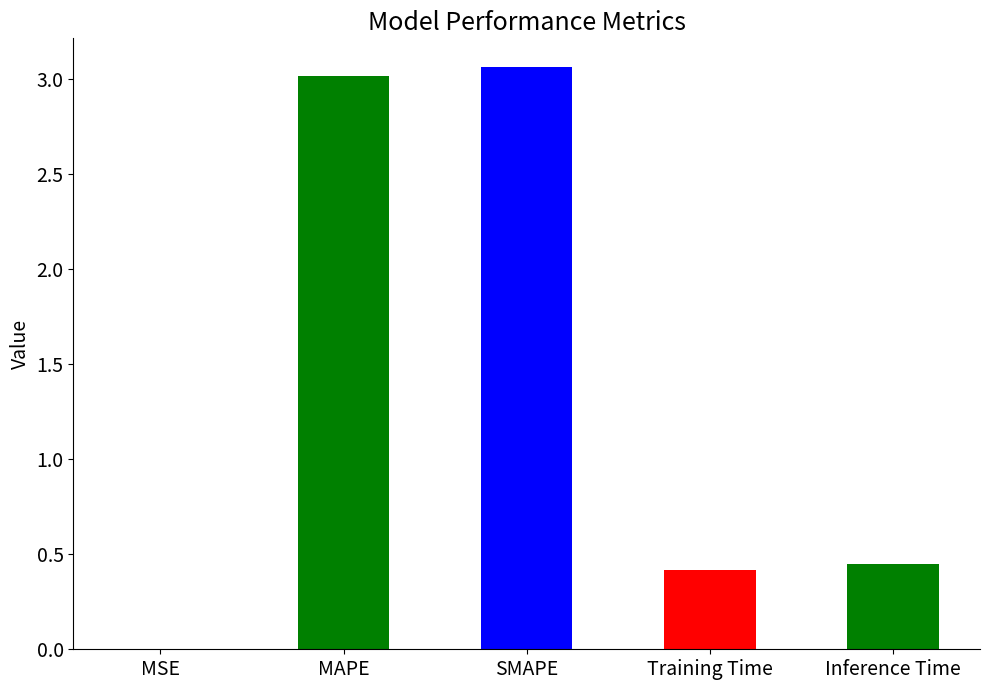

Between SMAPE and Inference Time, which is larger?

SMAPE